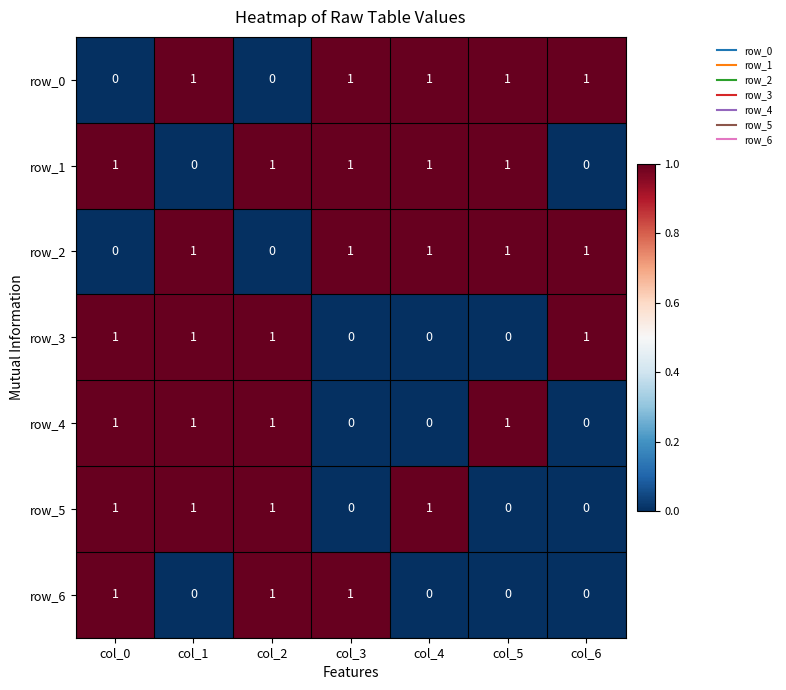

Count the row_6 values in the range 0 to 1.

7